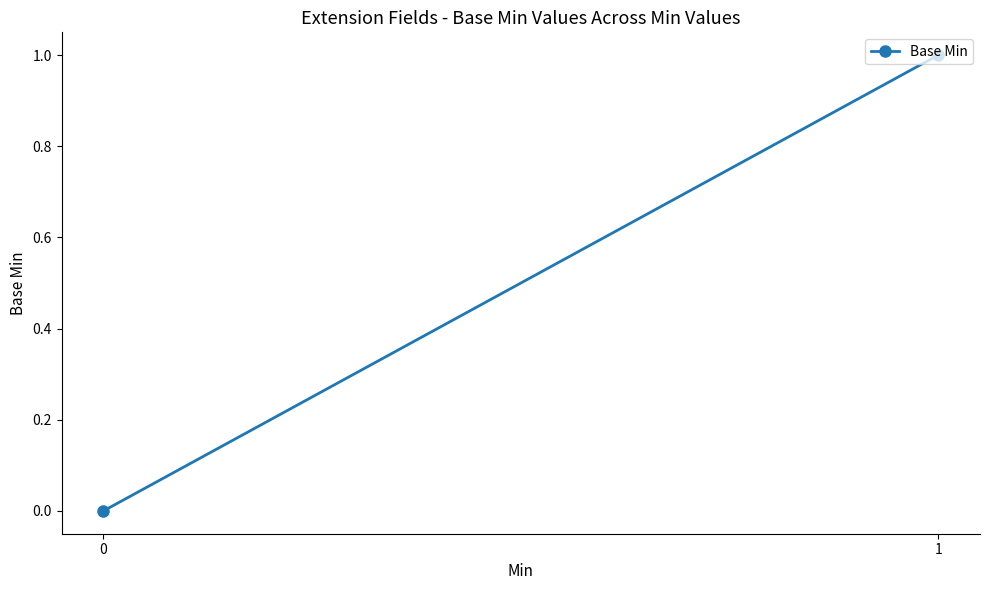

The value at 1 is 1. True or false?

True